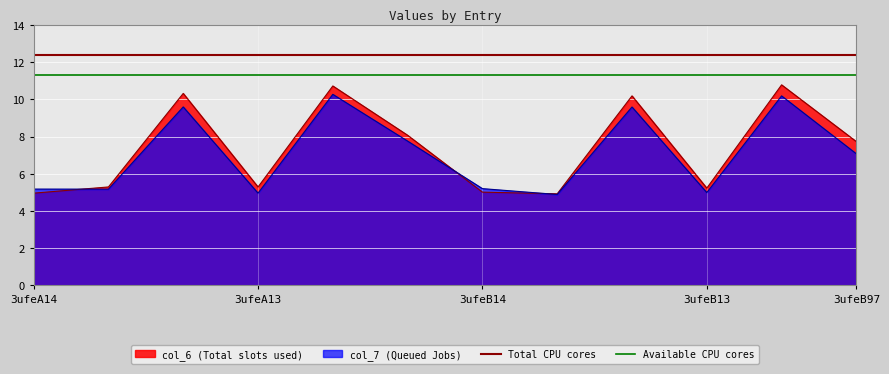

How many lines are shown in the chart?

2